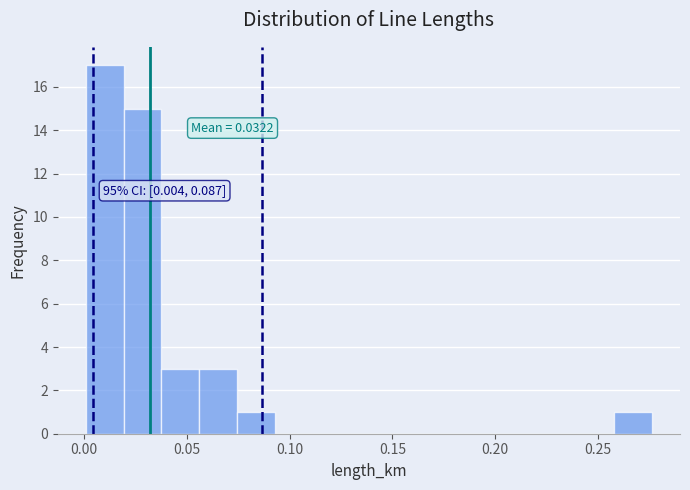

Read against the x-axis, roughly where is the centre of the tallest bar?

0.010